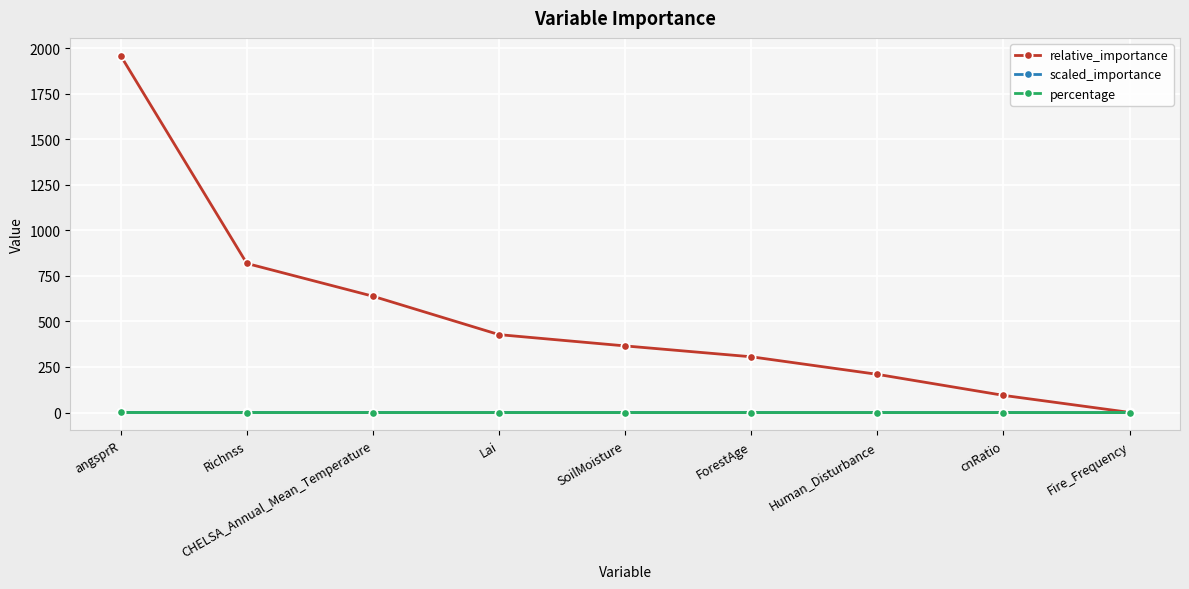

Is it true that relative_importance equals 94.4 at cnRatio?

True